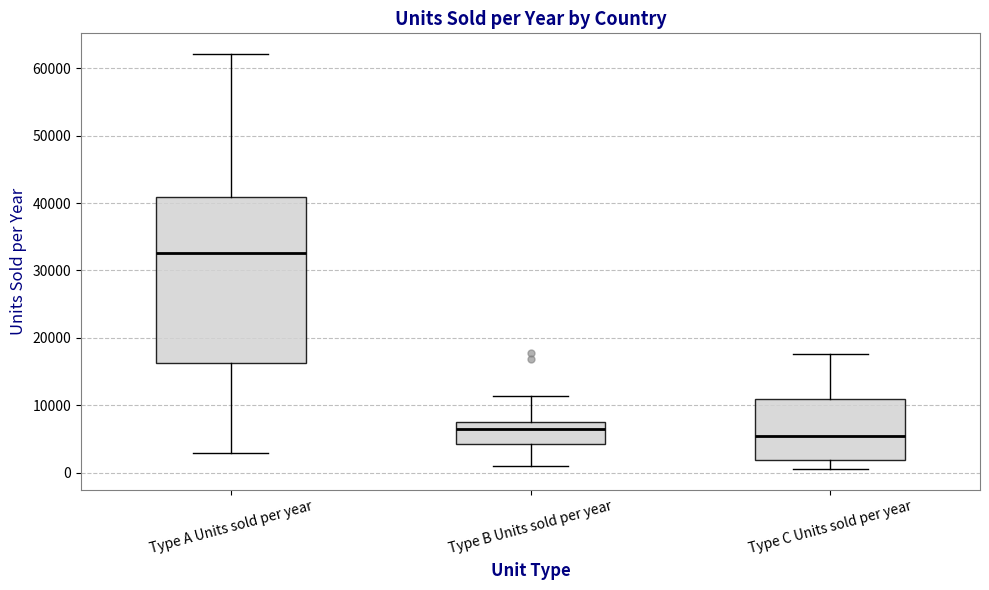

Which box has the highest median line?

Type A Units sold per year